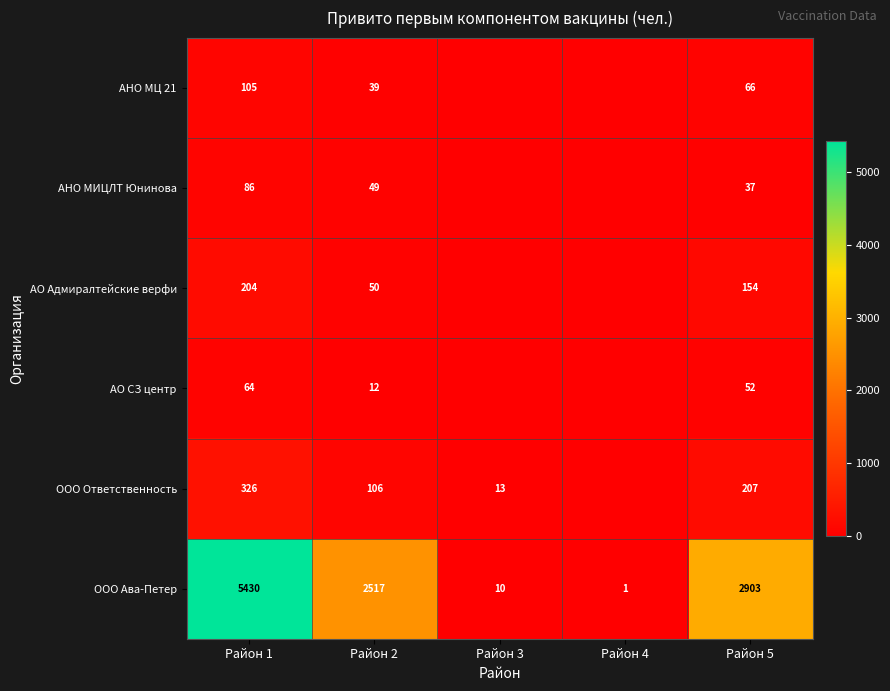

What is the difference between the ООО Ава-Петер values at Район 2 and Район 5?

386